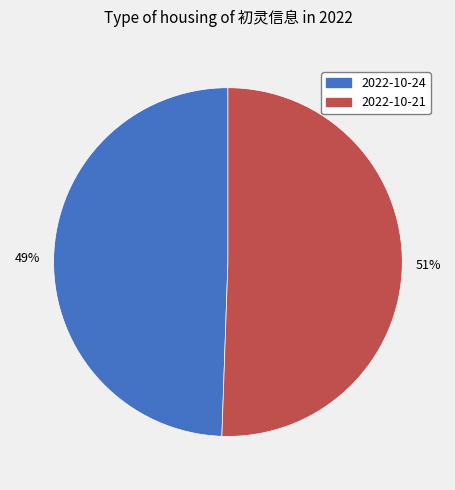

Is there a majority slice in this chart?

Yes